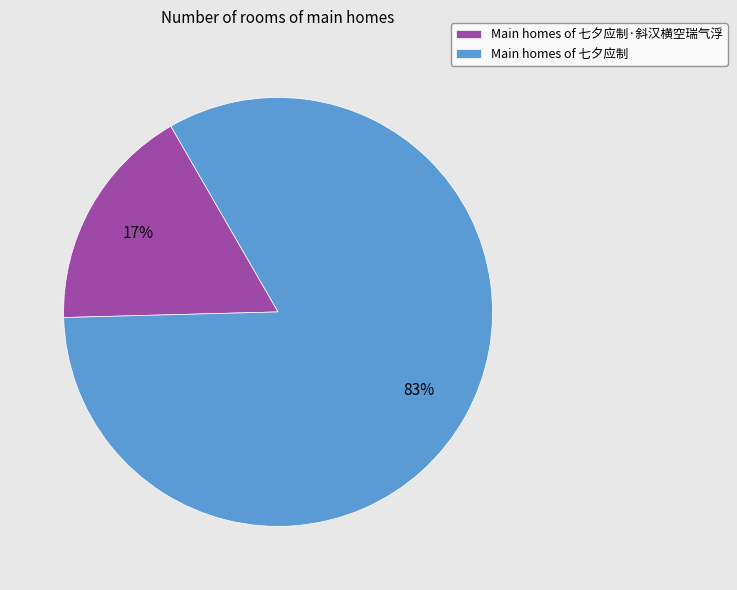

The Main homes of 七夕应制·斜汉横空瑞气浮 slice represents 17% of the pie. True or false?

True